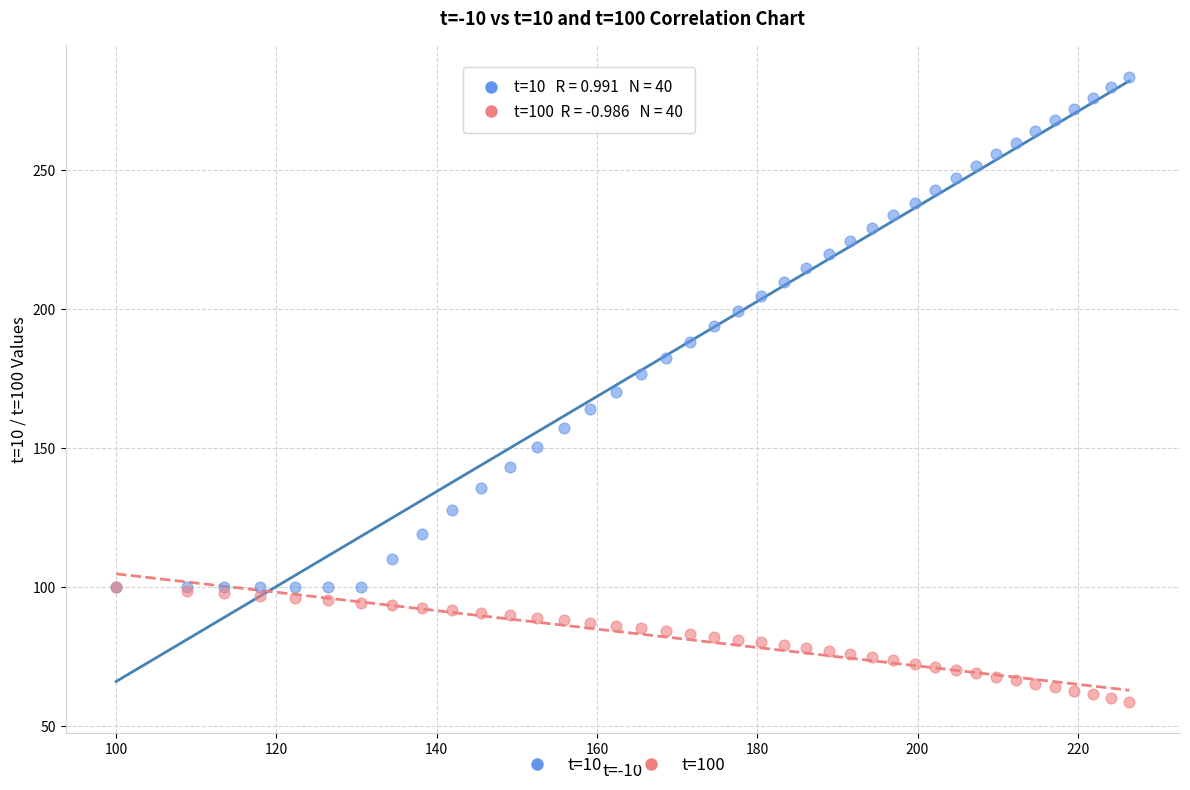

What are all the series names shown in the legend?

t=10, t=100